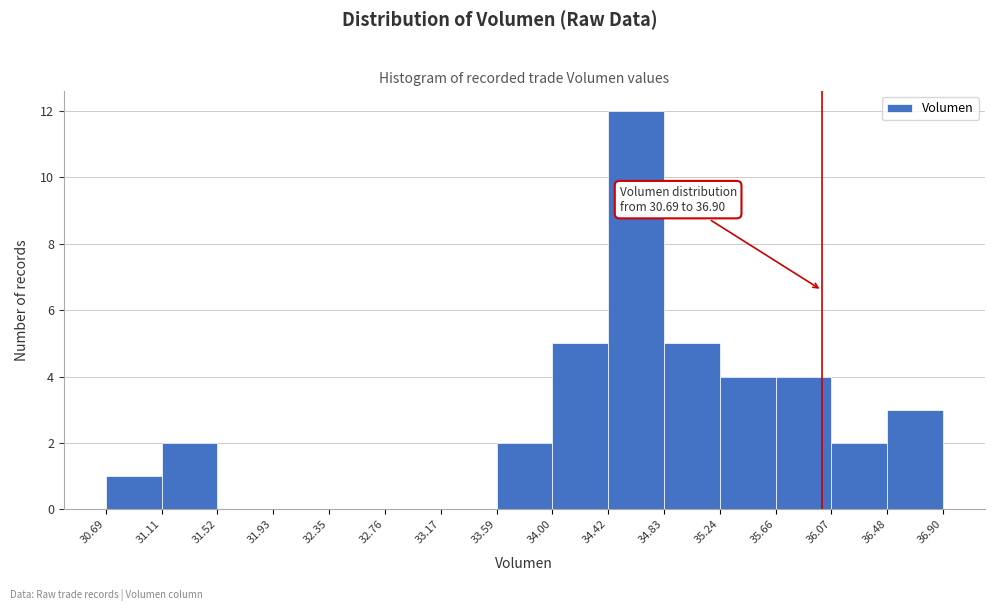

Over which range of the x-axis is the bar tallest?

34.42 to 34.83